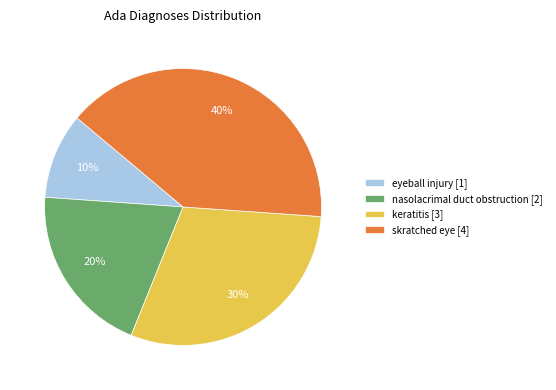

Is eyeball injury the majority of the pie?

No